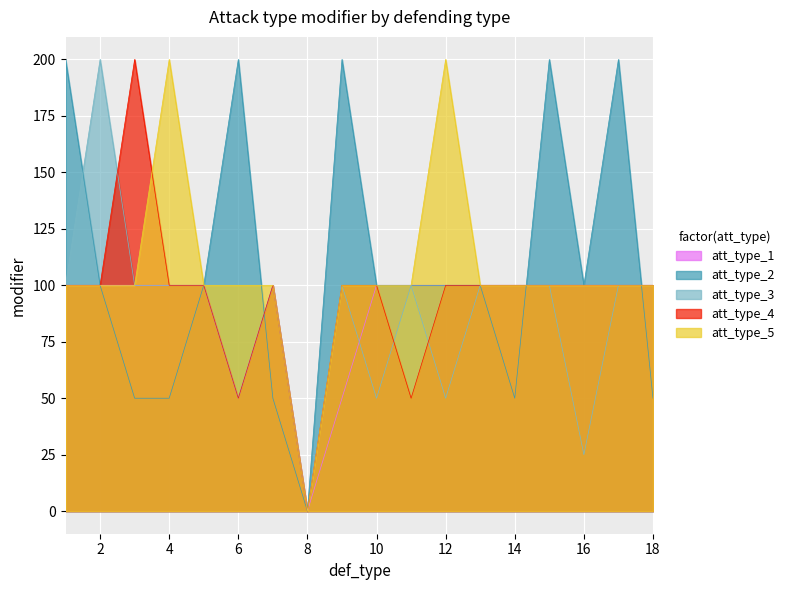

Reading left to right, extract all data points from this chart.

att_type_1: 100	100	100	100	100	50	100	0	50	100	100	100	100	100	100	100	100	100
att_type_2: 200	100	50	50	100	200	50	0	200	100	100	100	100	50	200	100	200	50
att_type_3: 100	200	100	100	100	50	100	0	100	50	100	50	100	100	100	25	100	100
att_type_4: 100	100	200	100	100	50	100	0	100	100	50	100	100	100	100	100	100	100
att_type_5: 100	100	100	200	100	100	100	0	100	100	100	200	100	100	100	100	100	100